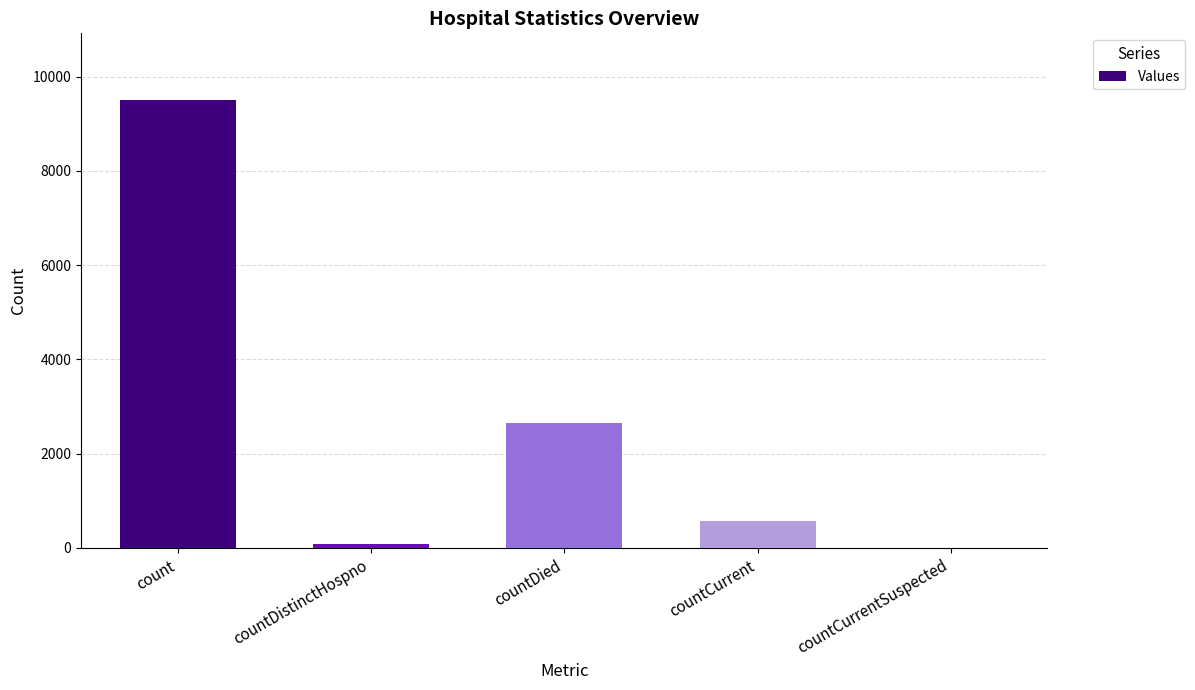

Reading left to right, list all the values displayed in this chart.

count=9494	countDistinctHospno=76	countDied=2654	countCurrent=575	countCurrentSuspected=0